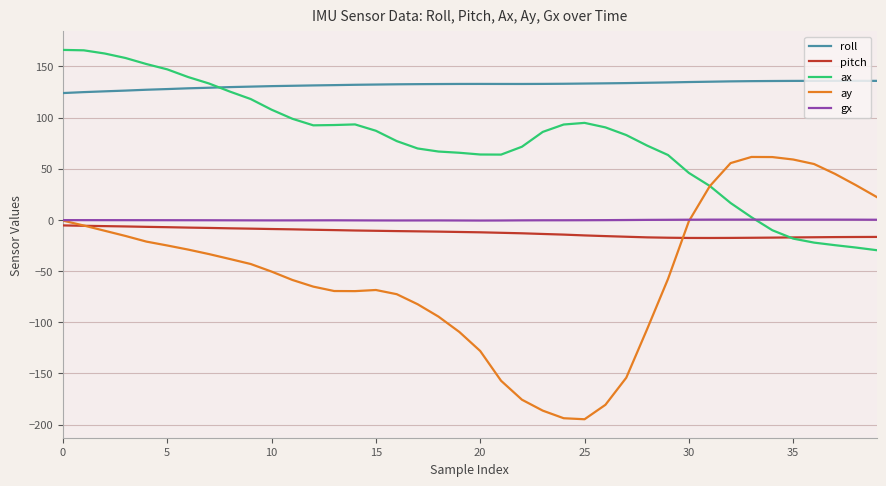

What is the minimum value shown in the chart?

-194.8